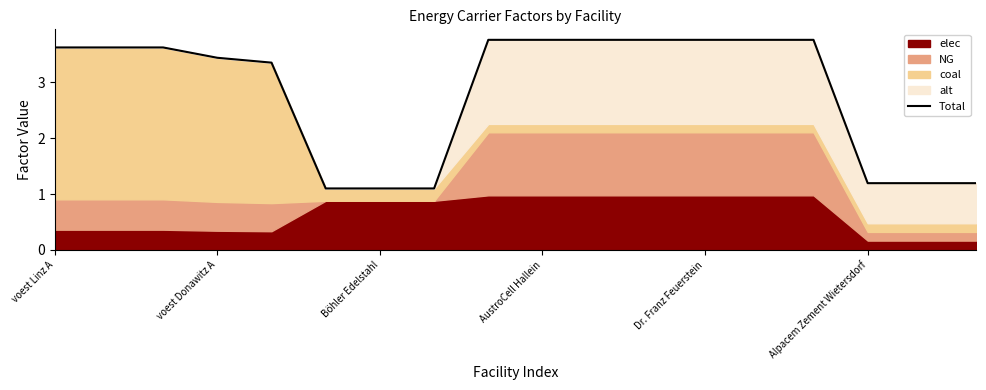

What is the change in value from 6 to 11?

+2.7